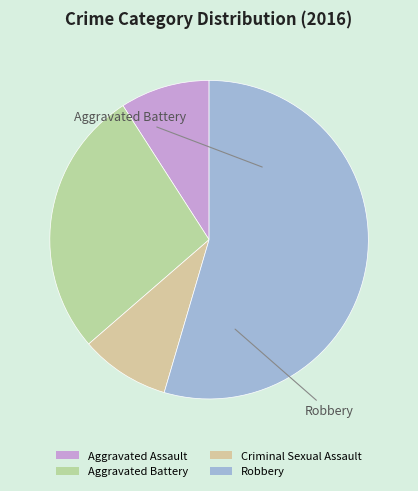

Does Robbery account for over 50% of the chart?

Yes